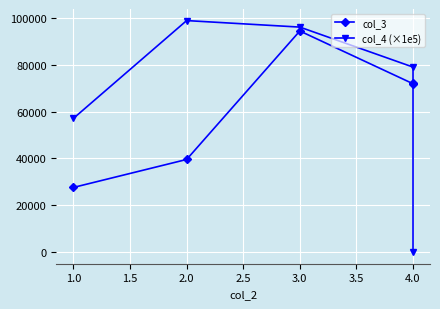

What is the label of the 4th point from the right?

2.0